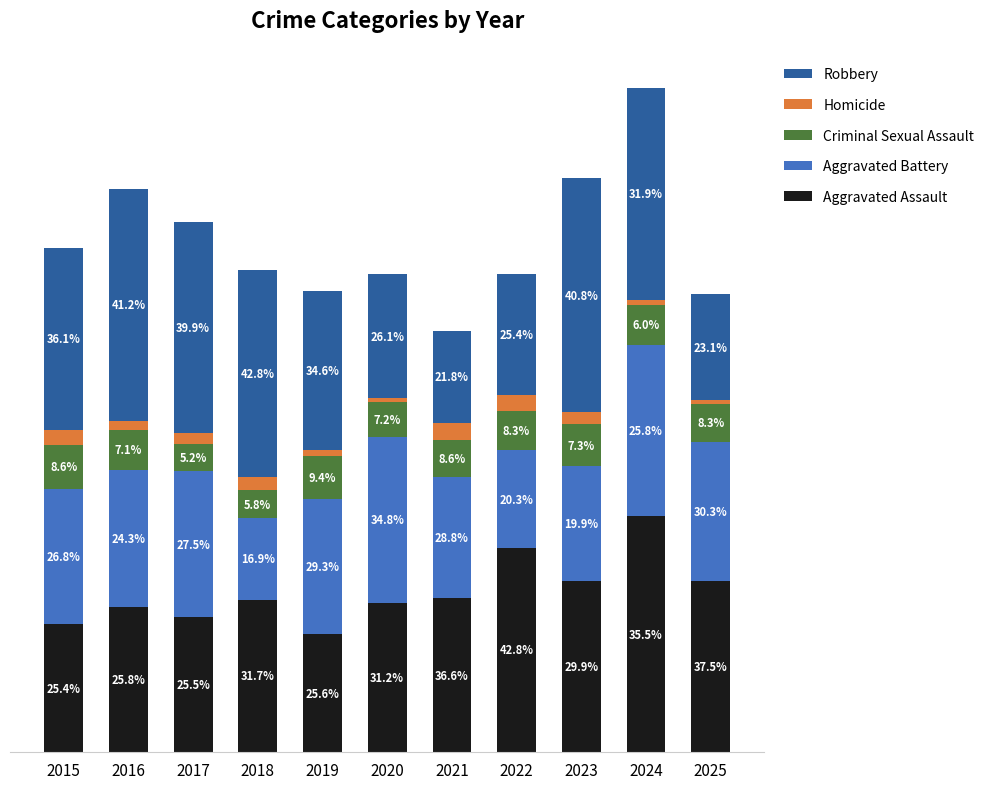

Does the chart contain any negative values?

No